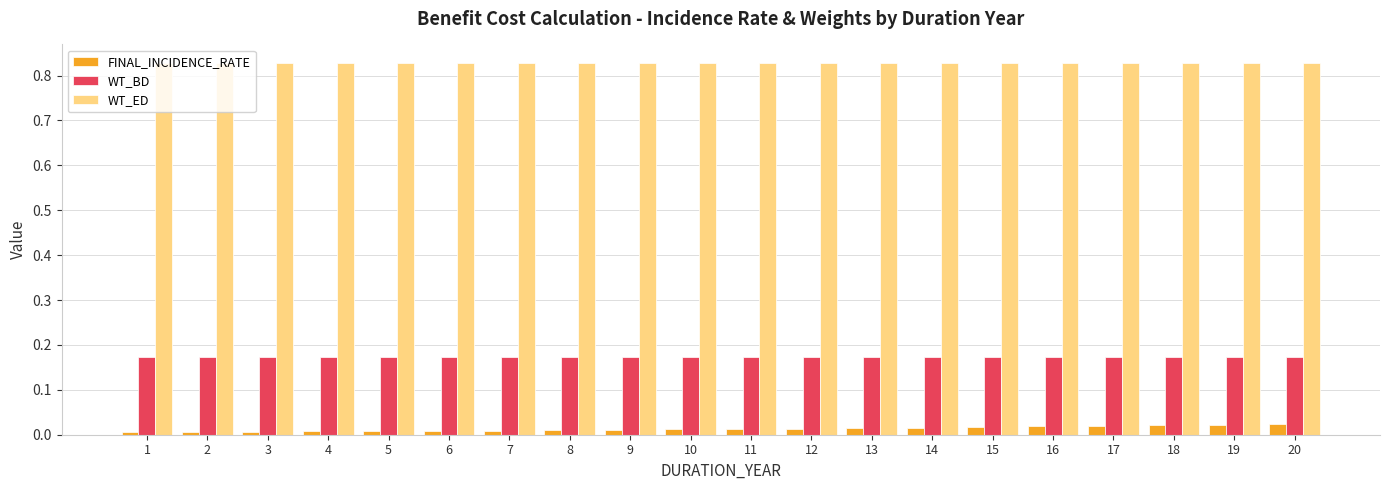

Rank the series by their maximum value, from lowest to highest.

FINAL_INCIDENCE_RATE, WT_BD, WT_ED